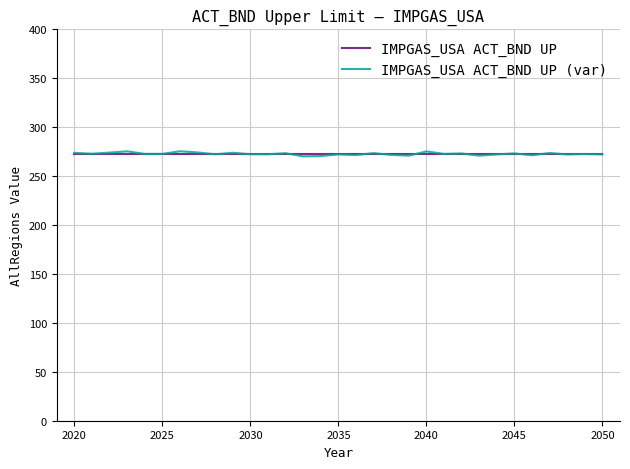

What is the minimum value for IMPGAS_USA ACT_BND UP?

273.0